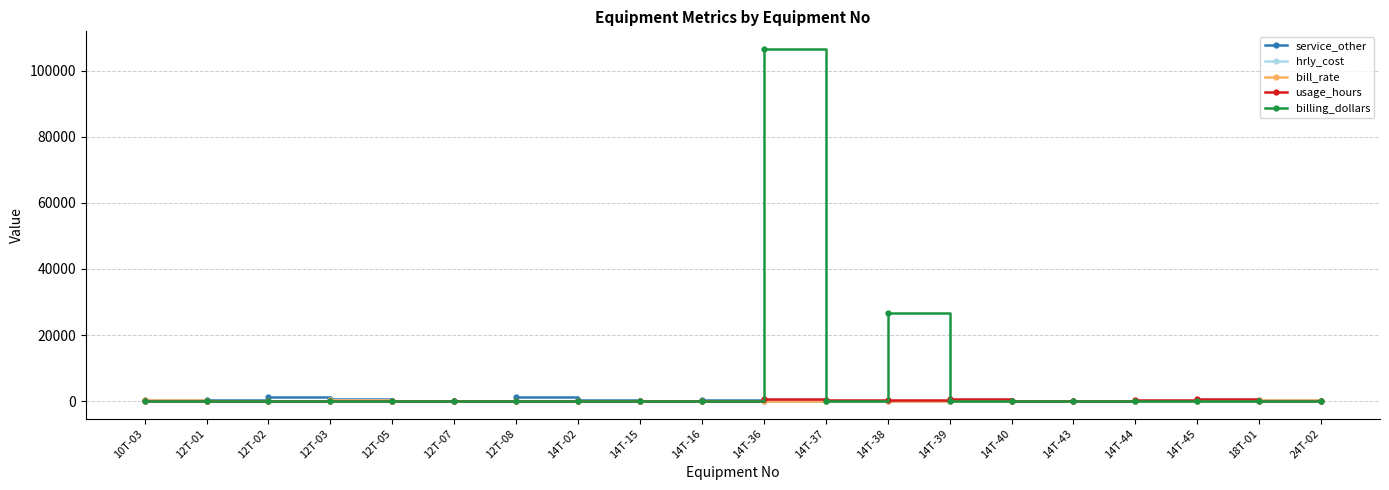

How many lines are shown in the chart?

5